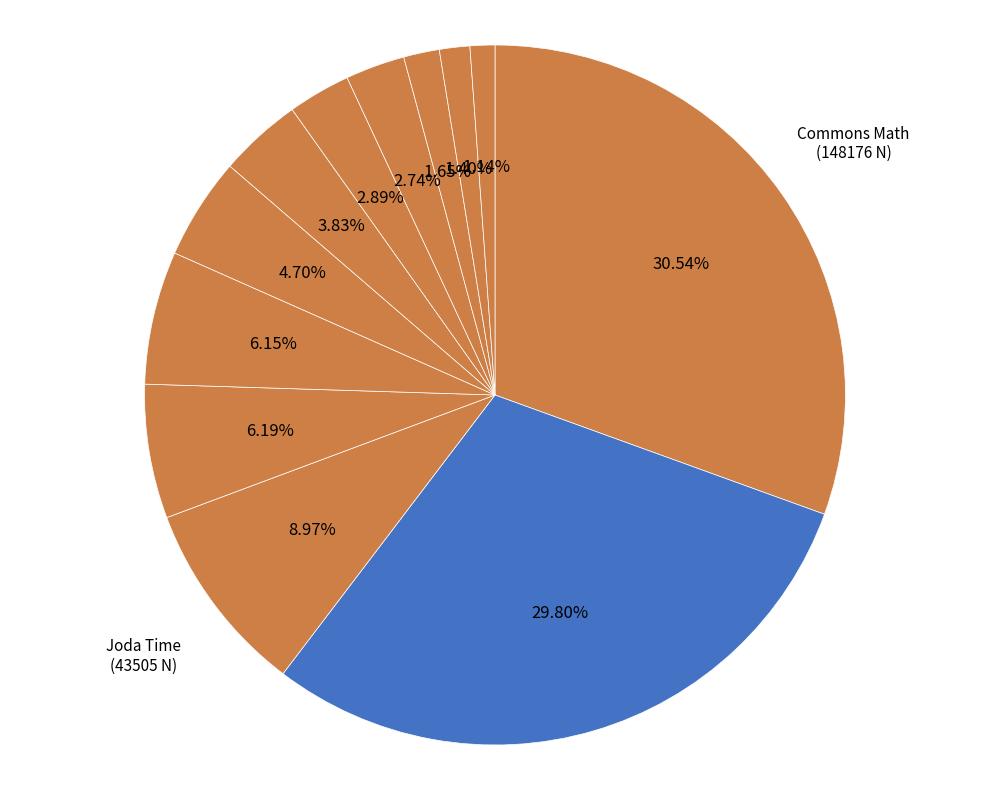

Which slice is the largest?

Commons Math